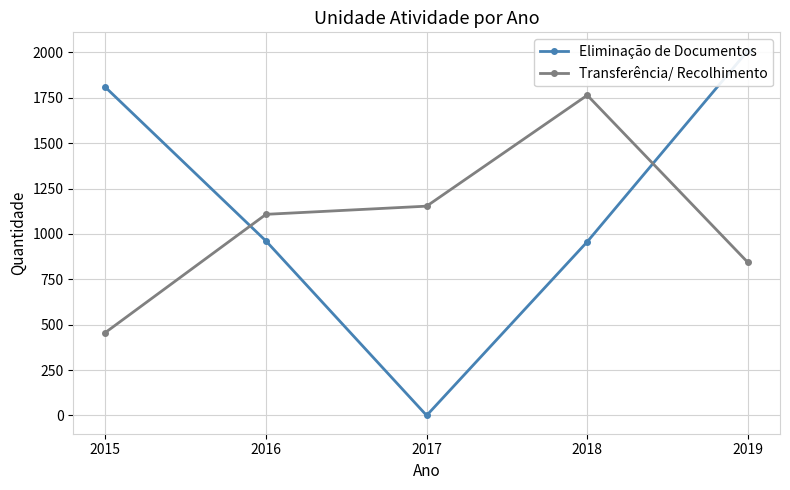

At which label does Transferência/ Recolhimento first exceed 1108?

2017